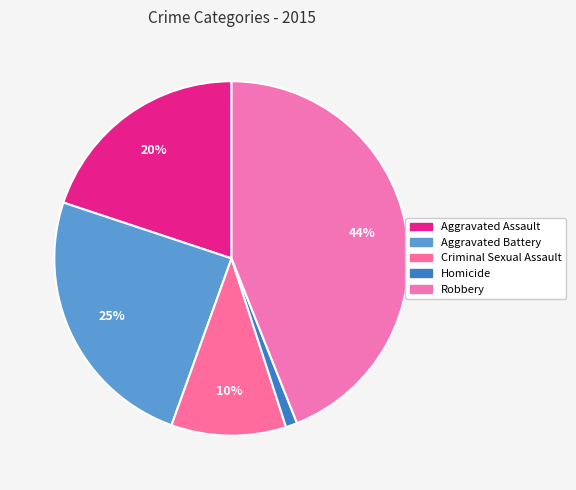

What is the largest slice in the pie chart?

Robbery